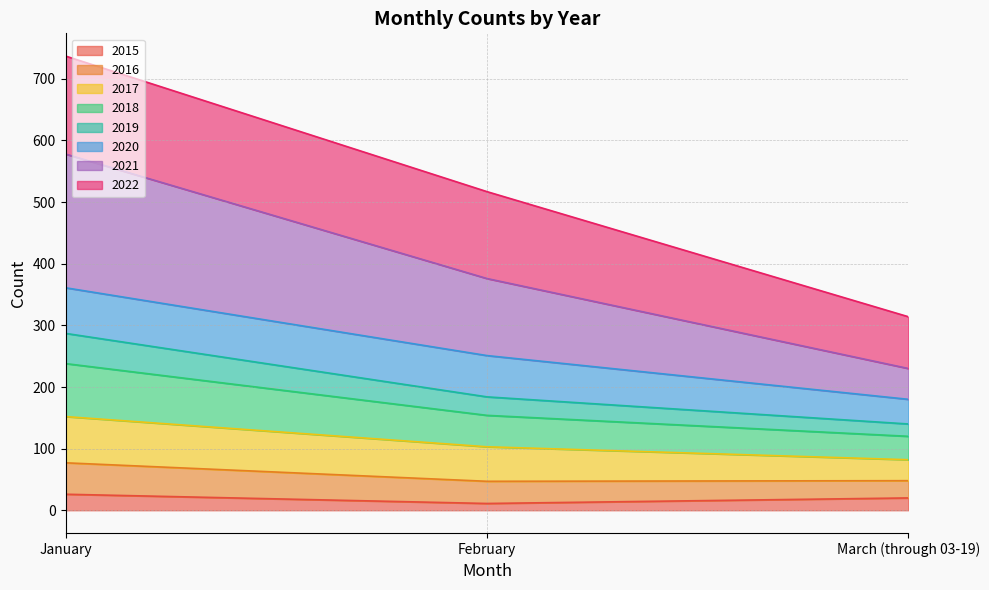

What is the label of the 1st point from the right?

March (through 03-19)